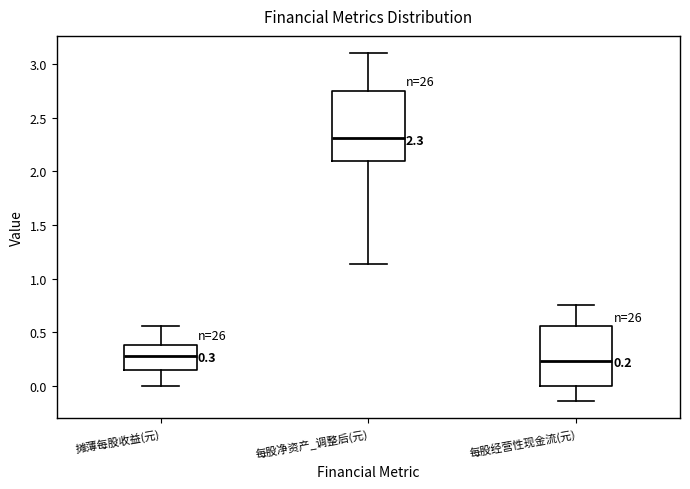

Comparing the boxes themselves (not the whiskers), which one is the tallest?

每股净资产_调整后(元)